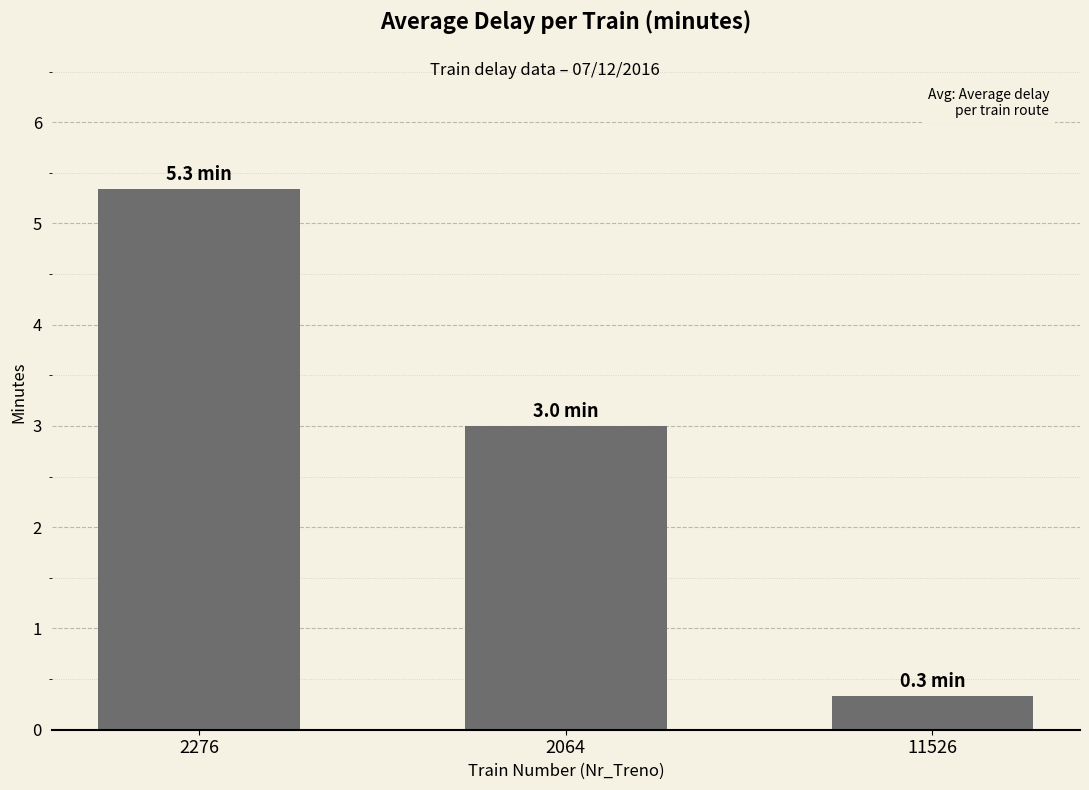

List the labels in order of value, smallest first.

11526, 2064, 2276